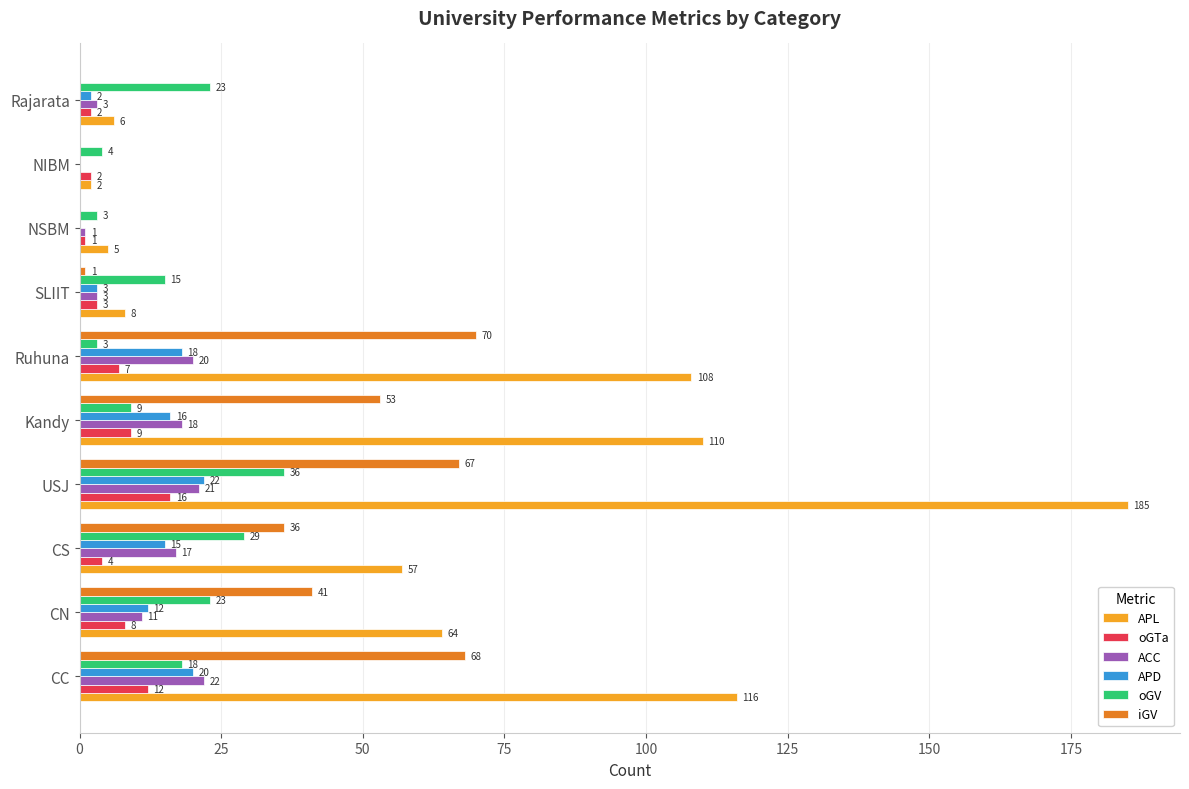

What is the total value across all series at SLIIT?

33